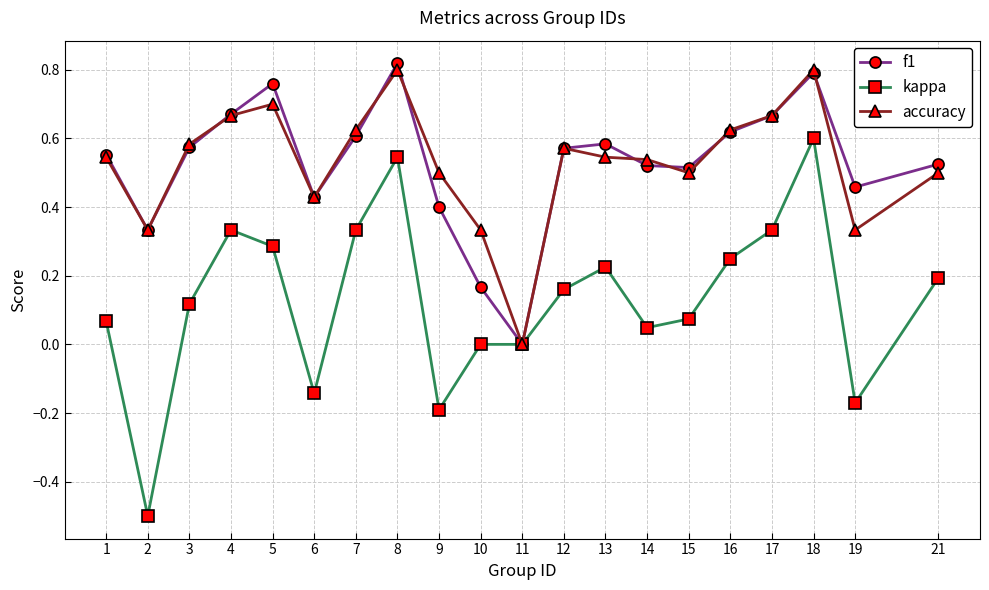

Where is the first local maximum for kappa?

4